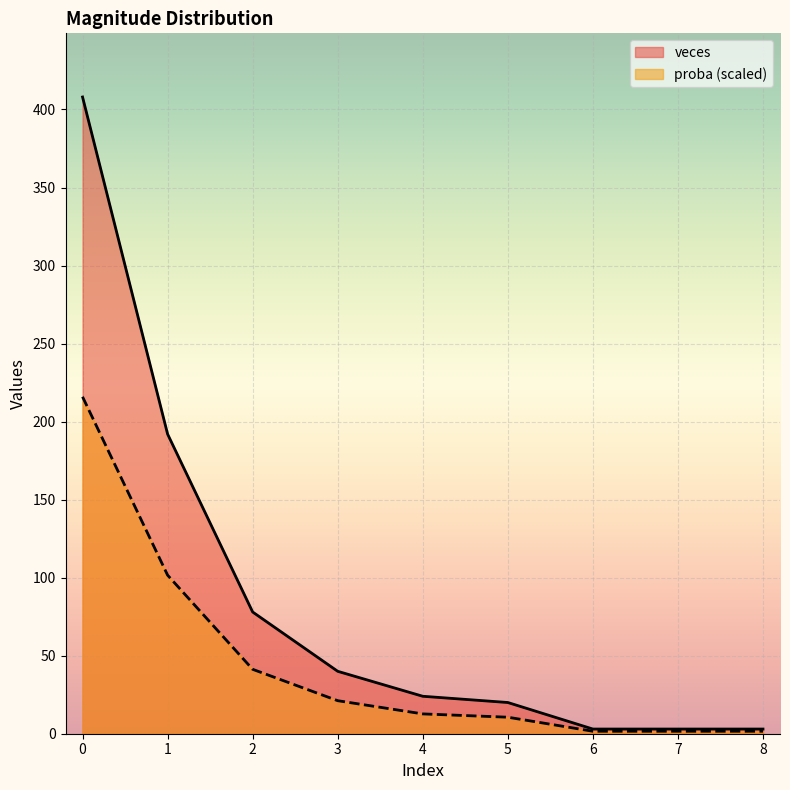

What is the value of the veces point at the 5th from the left?

24.0